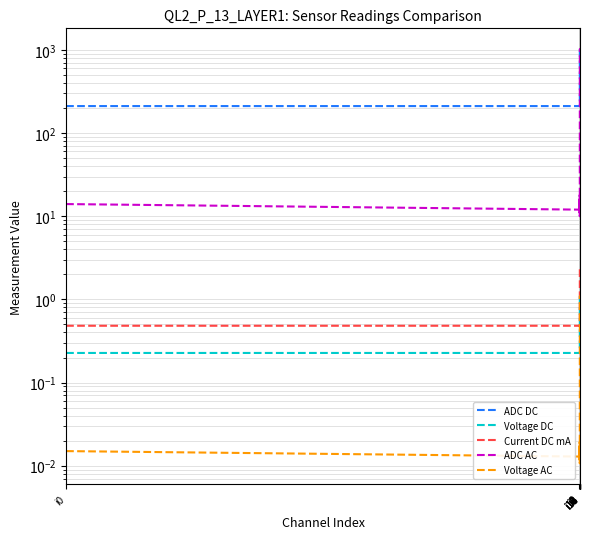

What is the difference between the maximum and minimum values in the Voltage DC series?

0.9